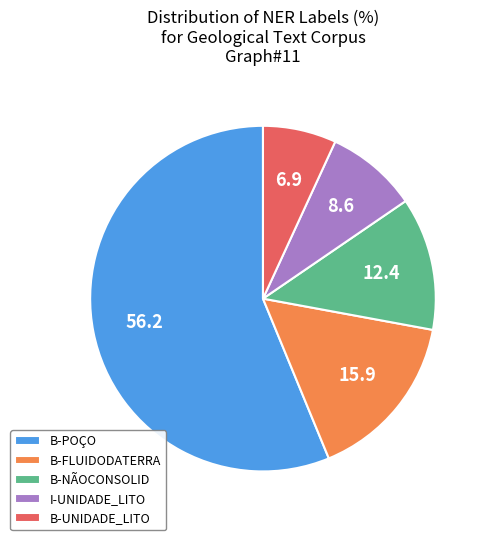

True or false: B-POÇO accounts for 49% of the total.

False